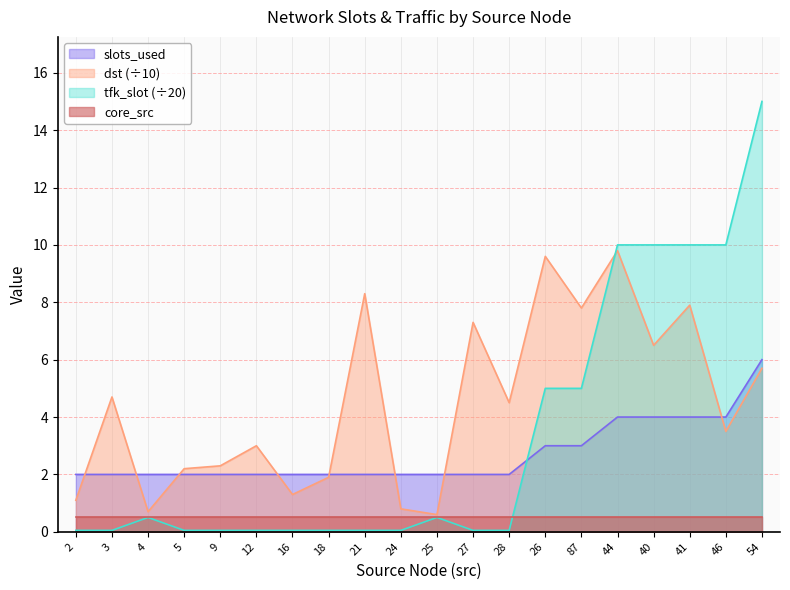

What are all the series names shown in the legend?

slots_used, dst (÷10), tfk_slot (÷20), core_src